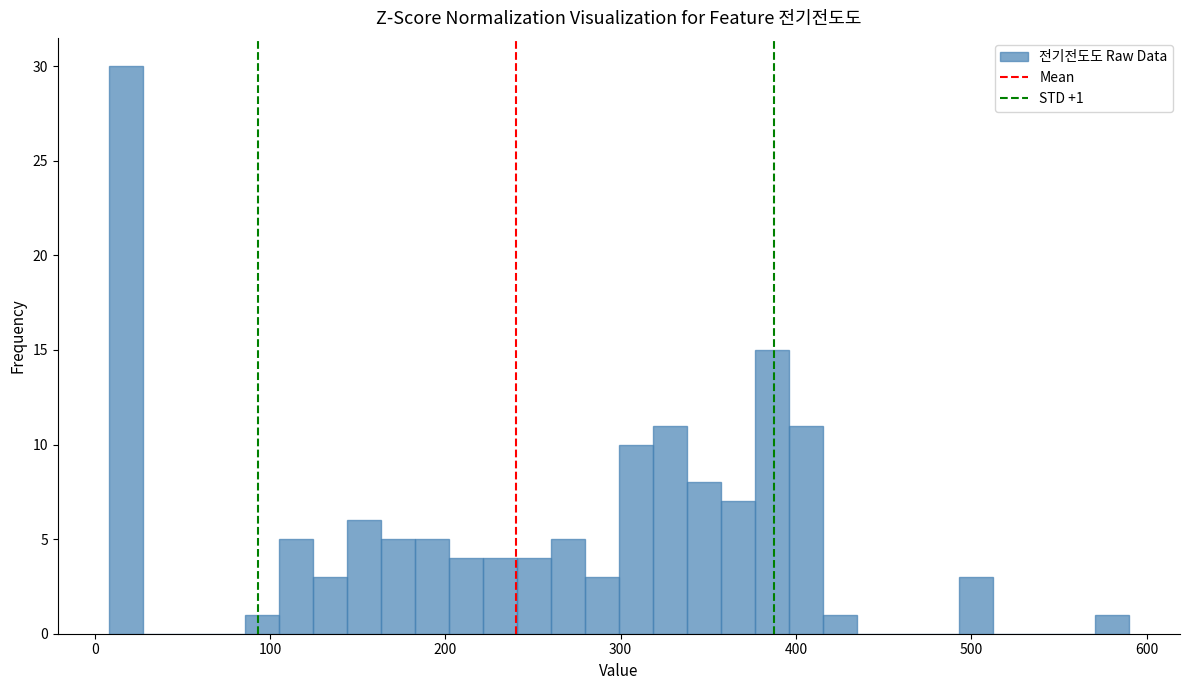

Around what value on the x-axis is the tallest bar? Give the approximate position of its centre, as read against the axis.

20